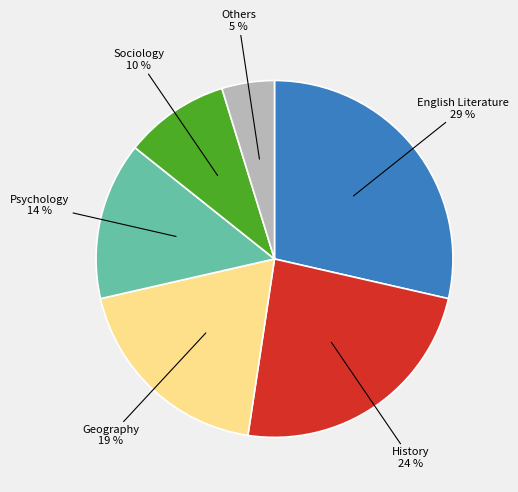

Do English Literature and History together represent more than half of the pie?

Yes